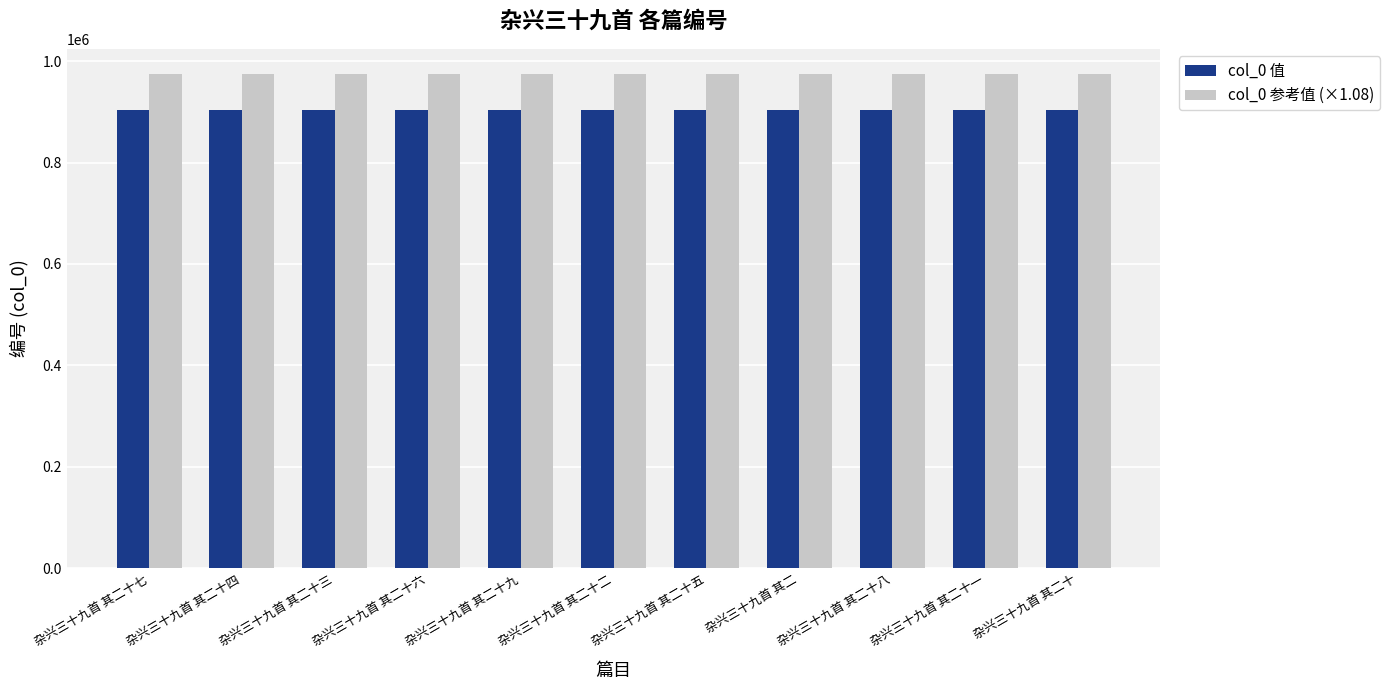

Is it true that col_0 值 equals 903194.0 at 杂兴三十九首 其二十三?

True